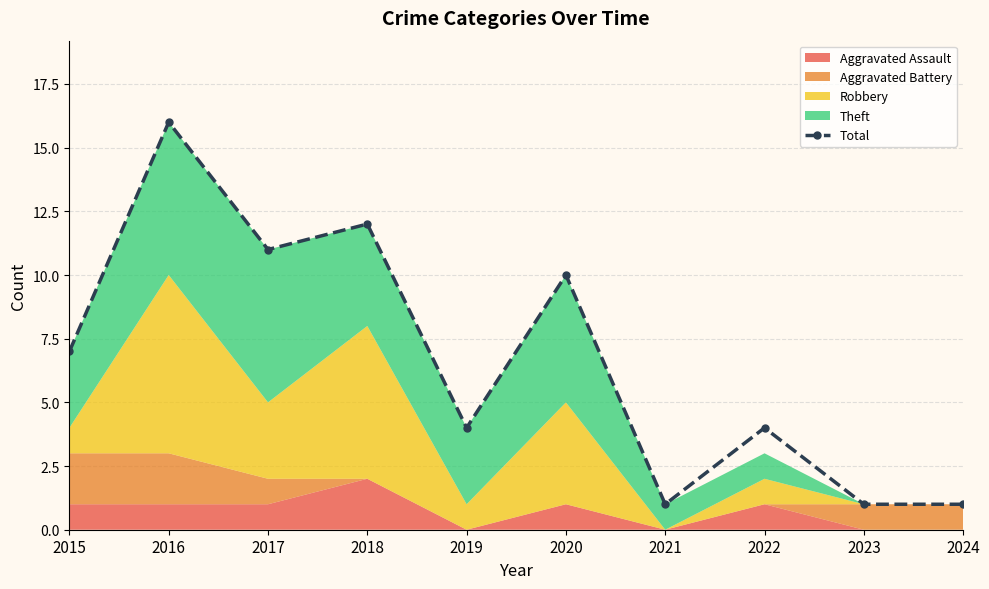

Reading left to right, extract all data points from this chart.

2015=7	2016=16	2017=11	2018=12	2019=4	2020=10	2021=1	2022=4	2023=1	2024=1